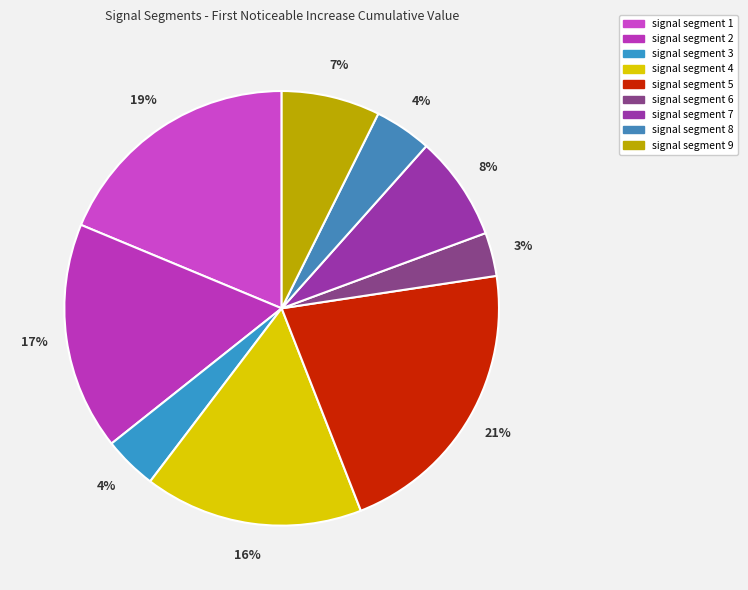

What is the total percentage of signal segment 3 and signal segment 6?

7.2%